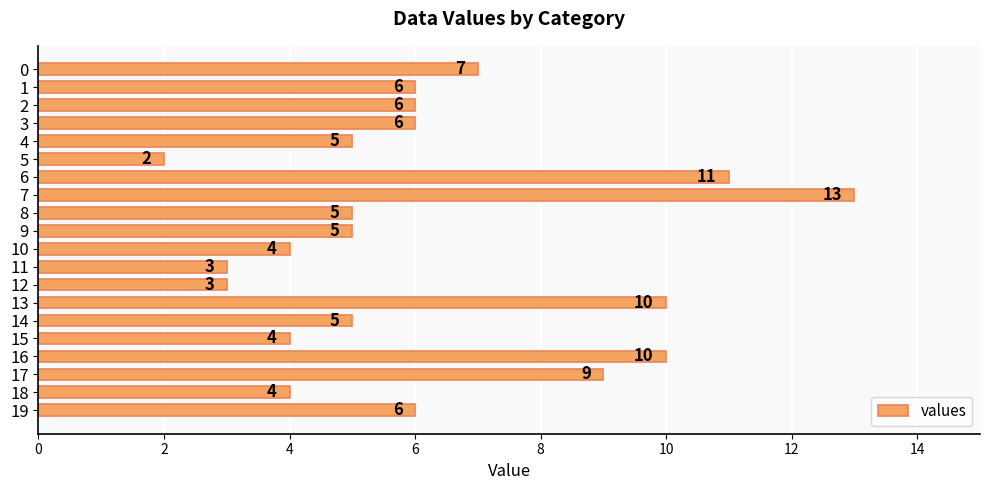

Between 17 and 12, which is larger?

17